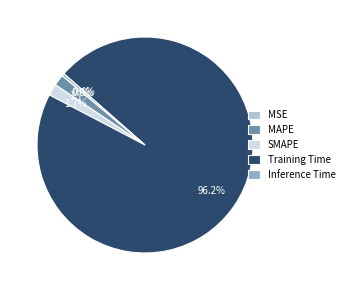

Between SMAPE and Inference Time, which is larger?

SMAPE